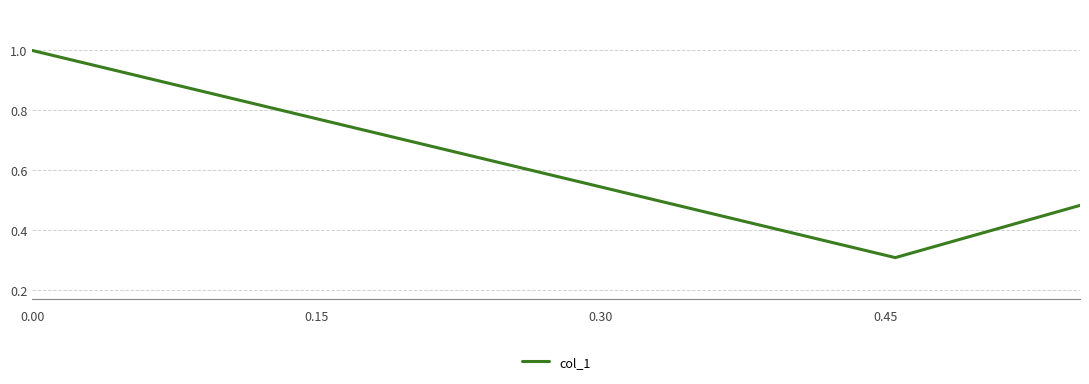

What is the difference between the maximum and minimum values?

0.7